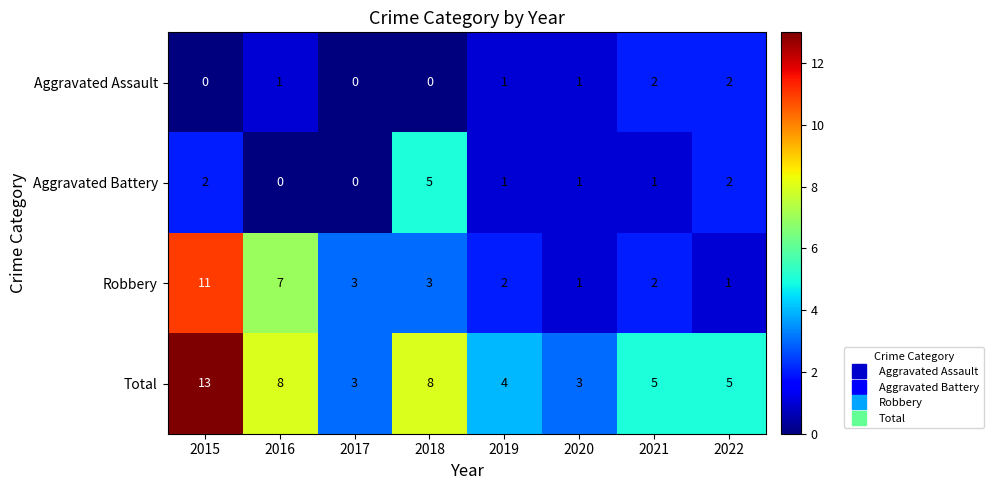

Is it true that Aggravated Assault equals 1 at 2016?

True